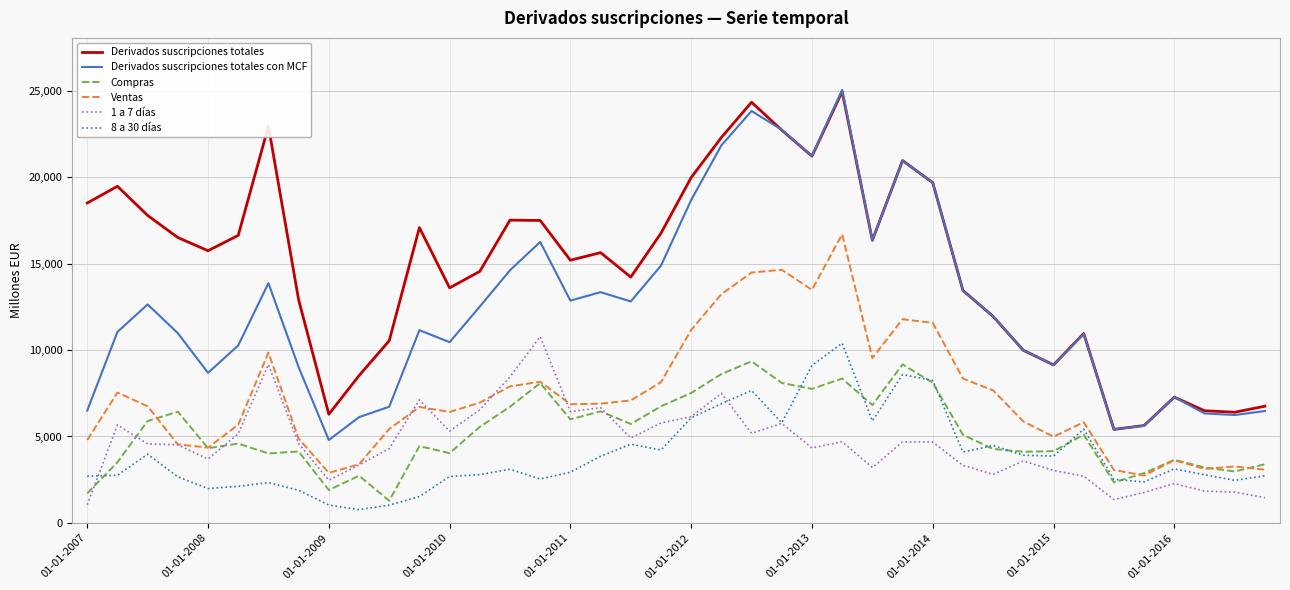

What is the average value of the 8 a 30 días series?

3946